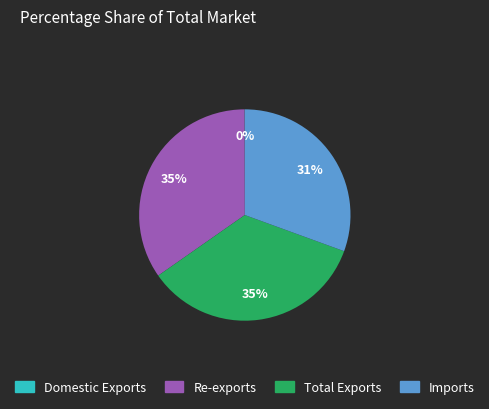

The Imports slice represents 43% of the pie. True or false?

False